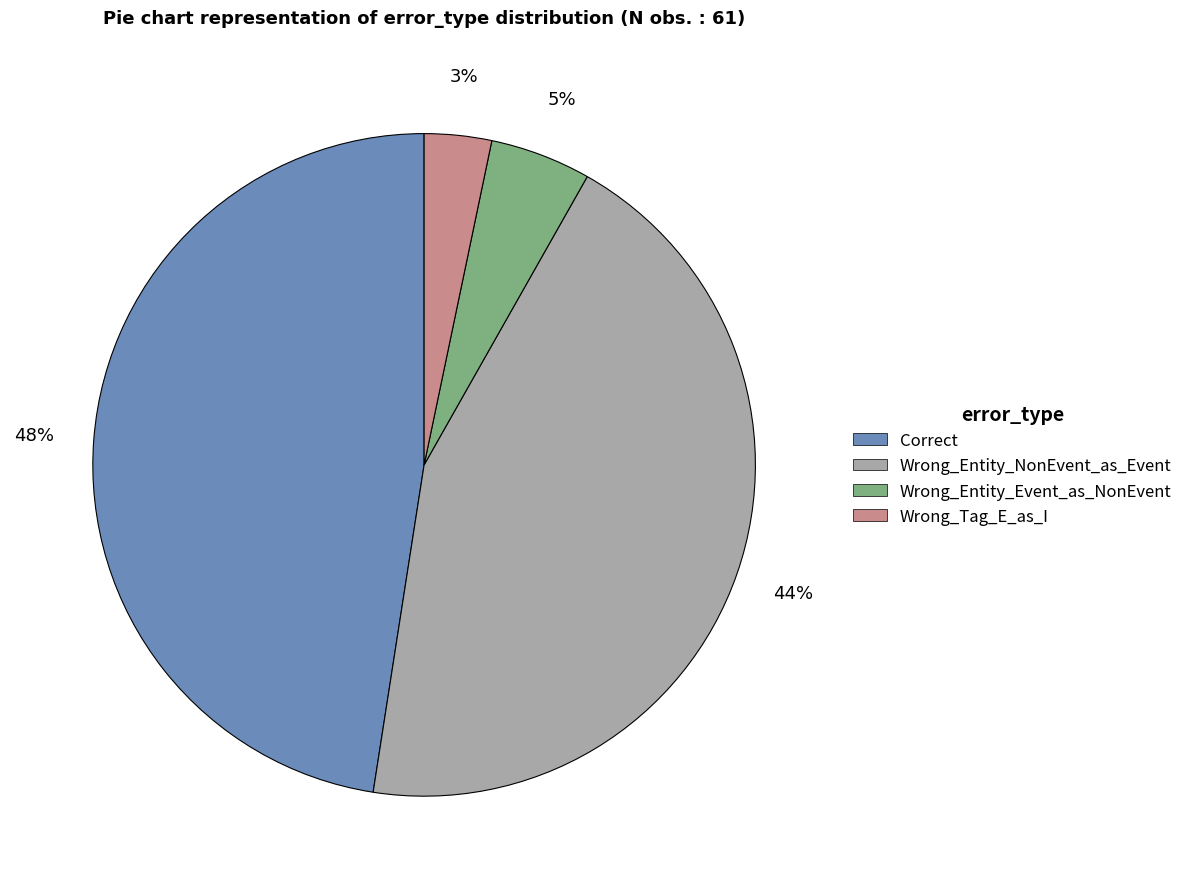

Between Wrong_Entity_Event_as_NonEvent and Correct, which is larger?

Correct